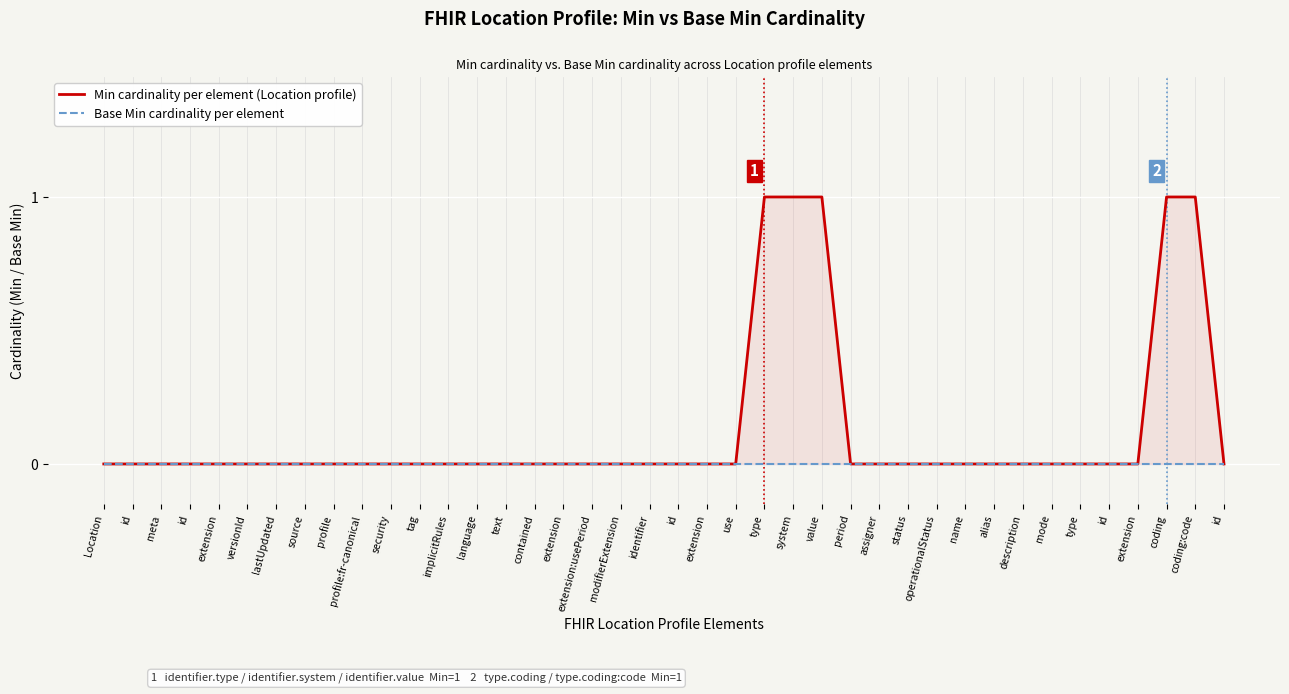

Which series has the largest range (max minus min)?

Min cardinality per element (Location profile)